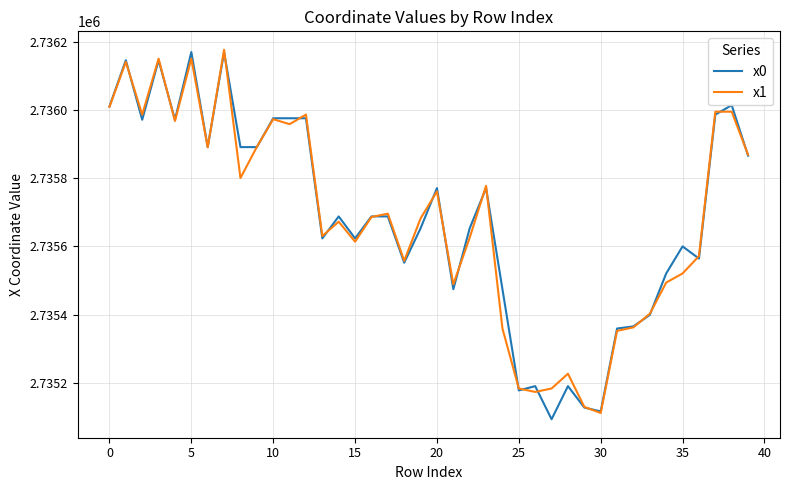

How many categories are shown in the chart?

40